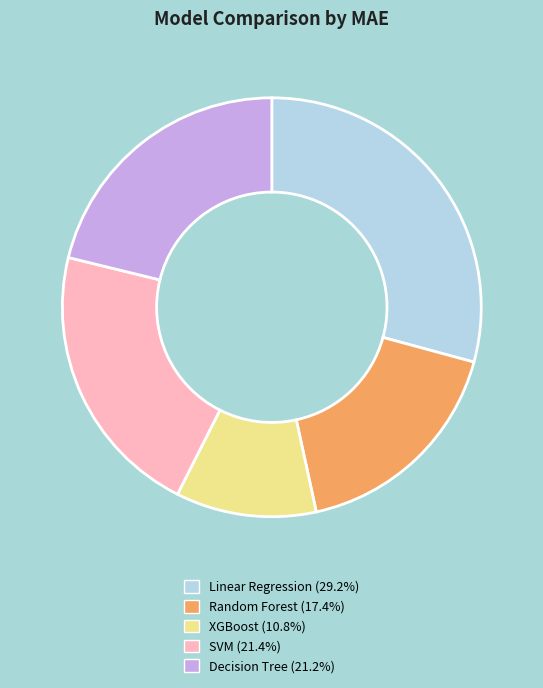

What is the smallest slice in the pie chart?

XGBoost